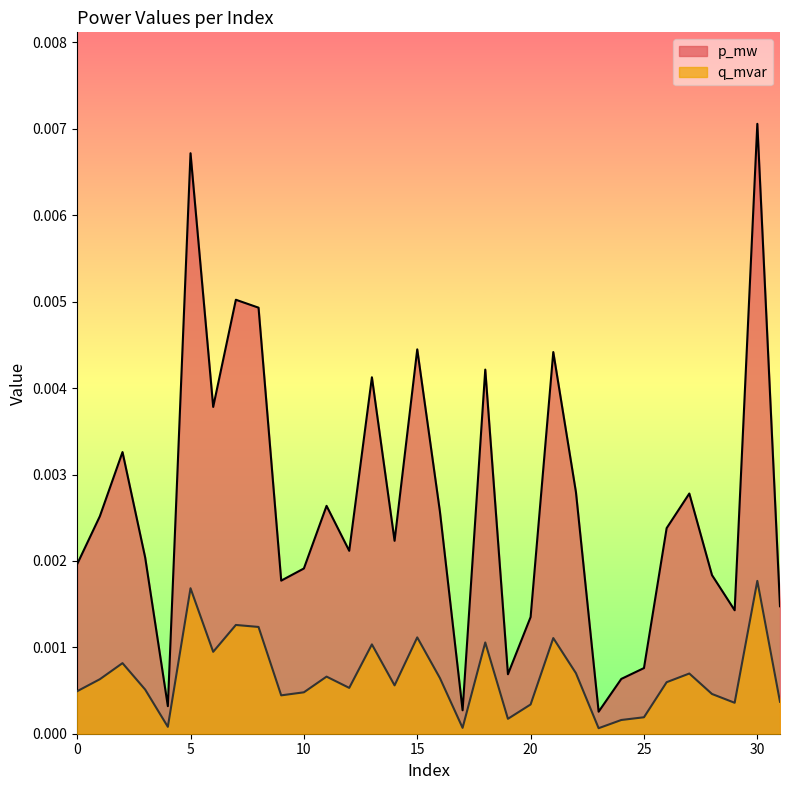

How many categories are shown in the chart?

32